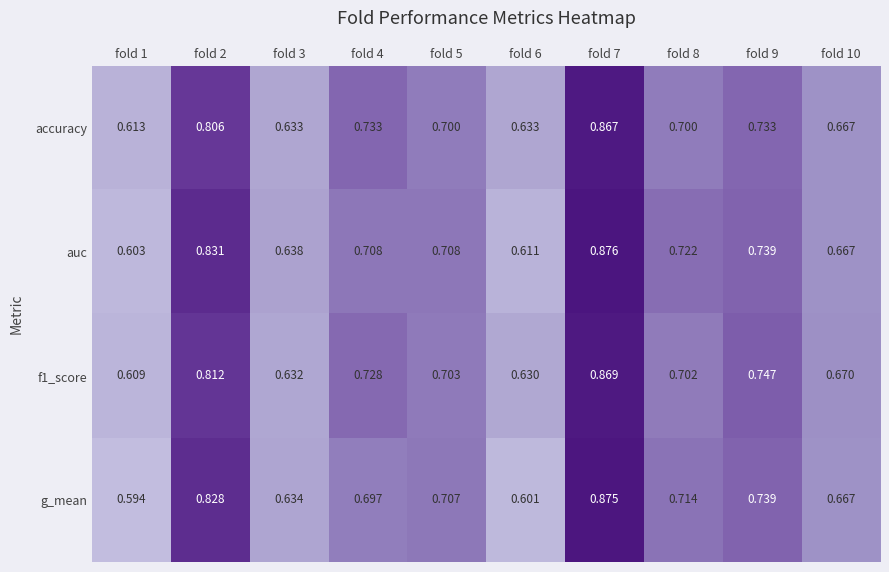

Between fold 8 and fold 10, which series saw the biggest shift?

auc